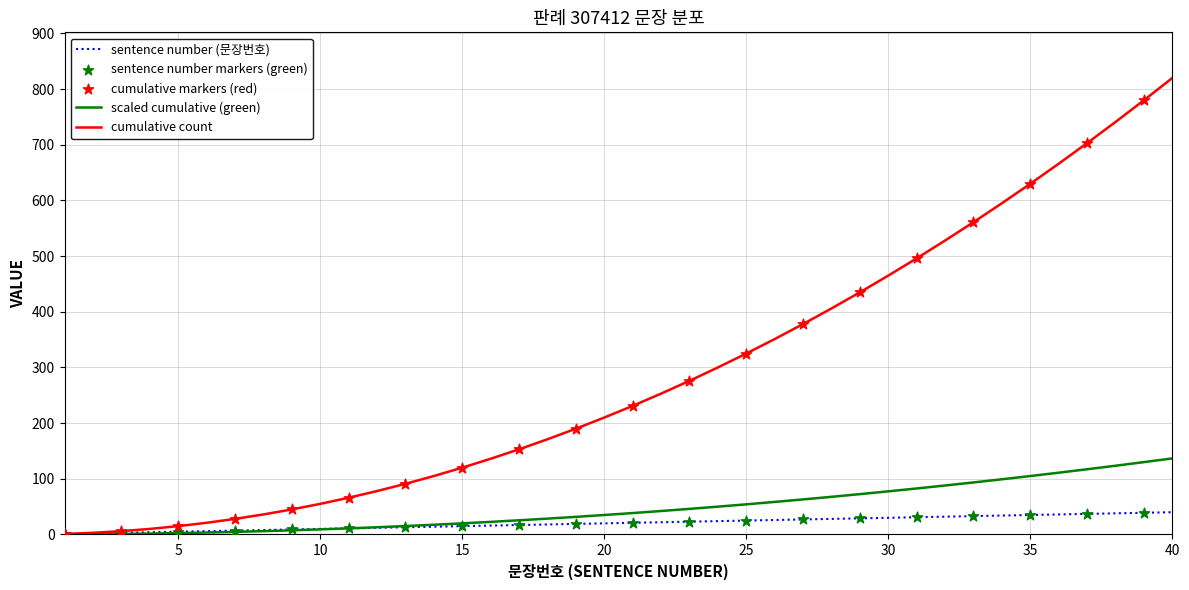

Which series has the largest range (max minus min)?

cumulative count